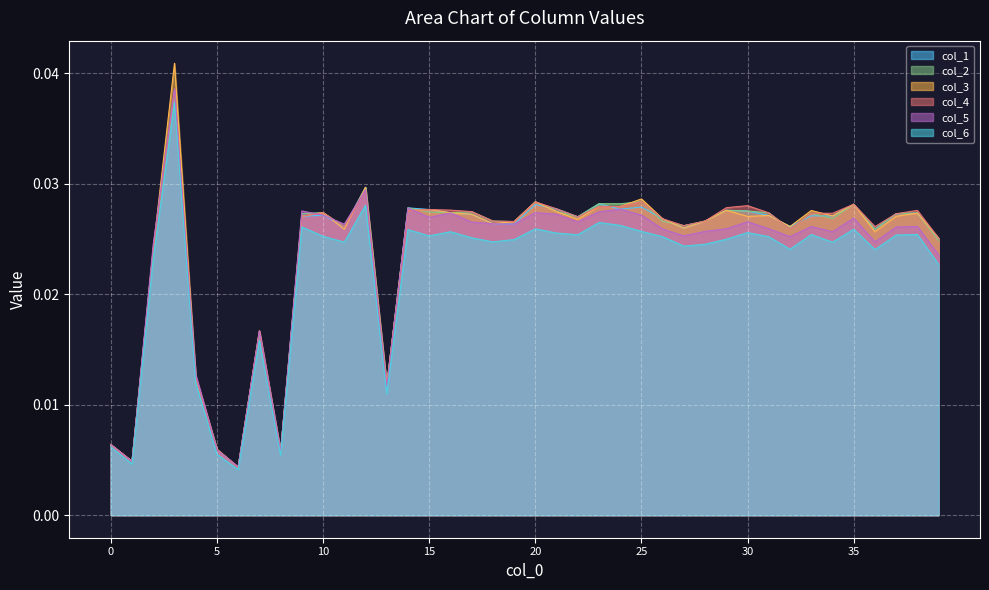

Which has a higher value, 26 or 33?

33